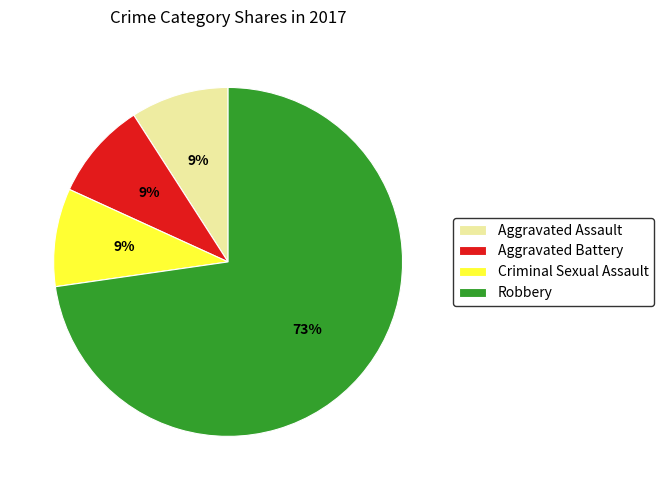

Count the number of slices in the pie.

4